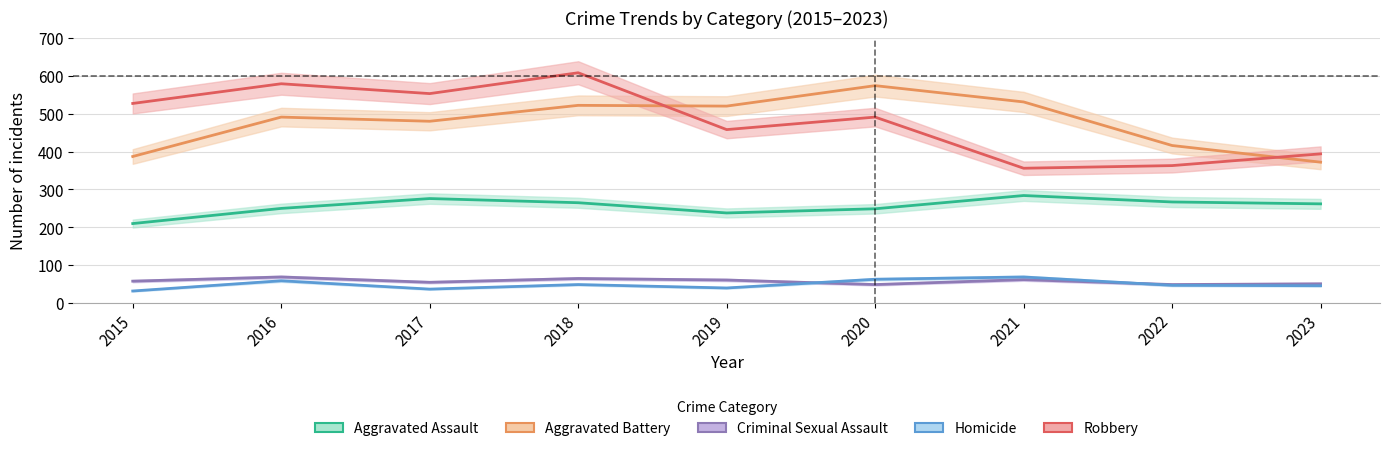

At which label is Criminal Sexual Assault closest to 59?

2015